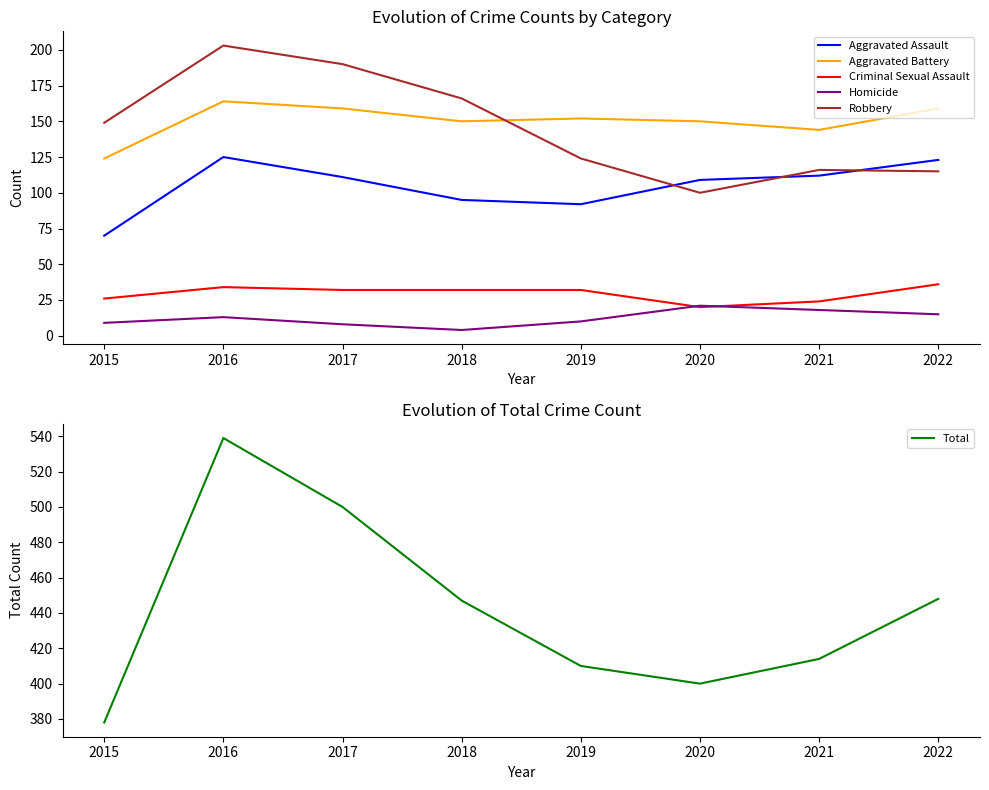

True or false: Aggravated Battery and Robbery cross at least once.

True